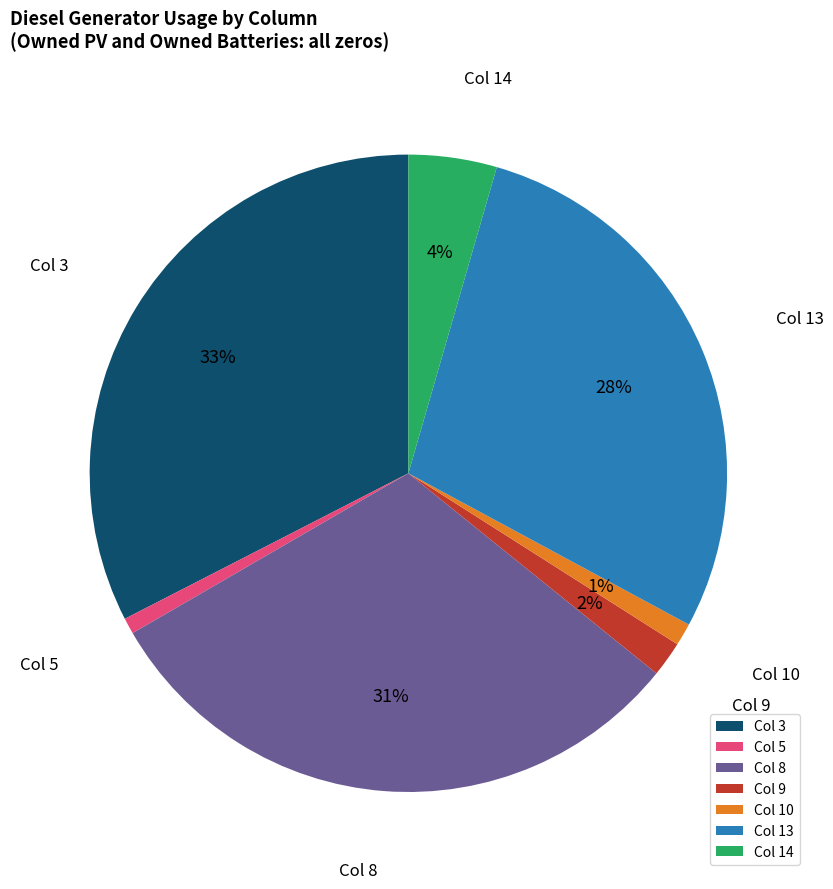

To the nearest percent, what is the difference between the largest and smallest slice percentages?

32%